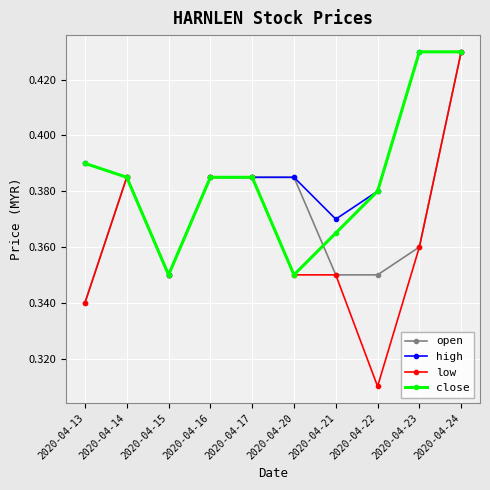

The high series shows 0.1 at 2020-04-16. True or false?

False